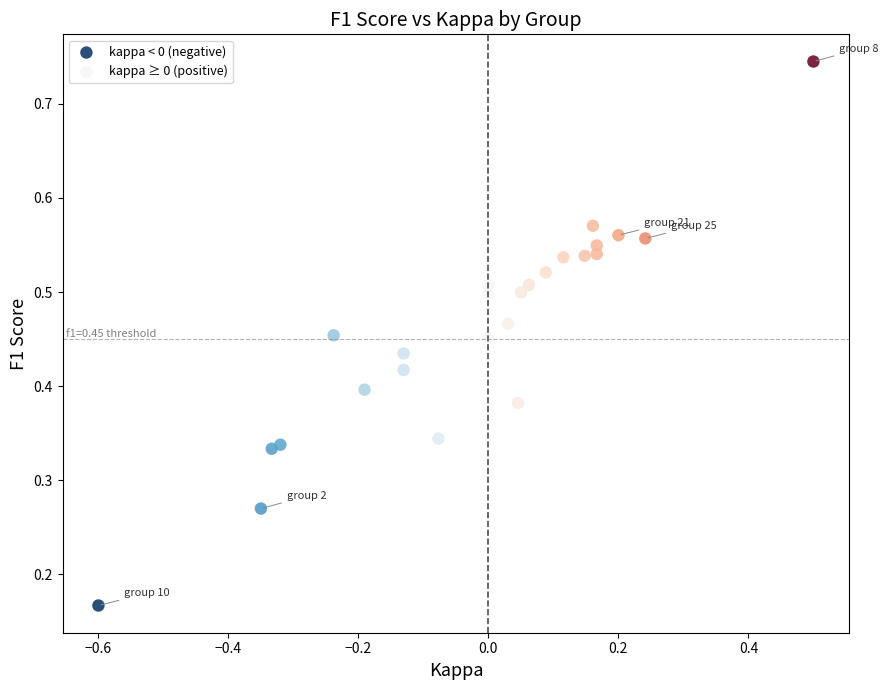

Which series contains the highest Y value?

kappa ≥ 0 (positive)